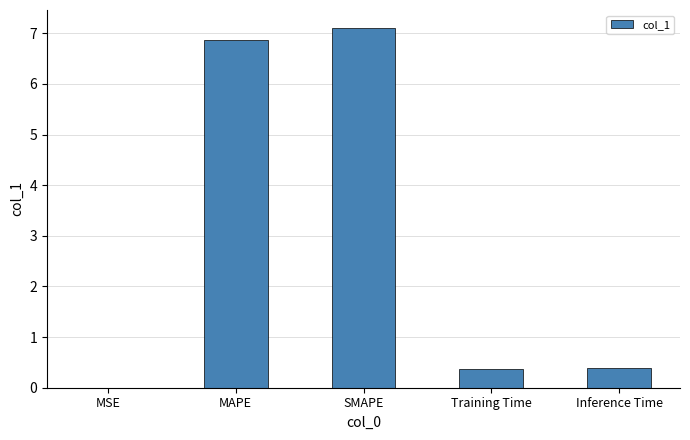

Which category has the highest value across all series?

SMAPE